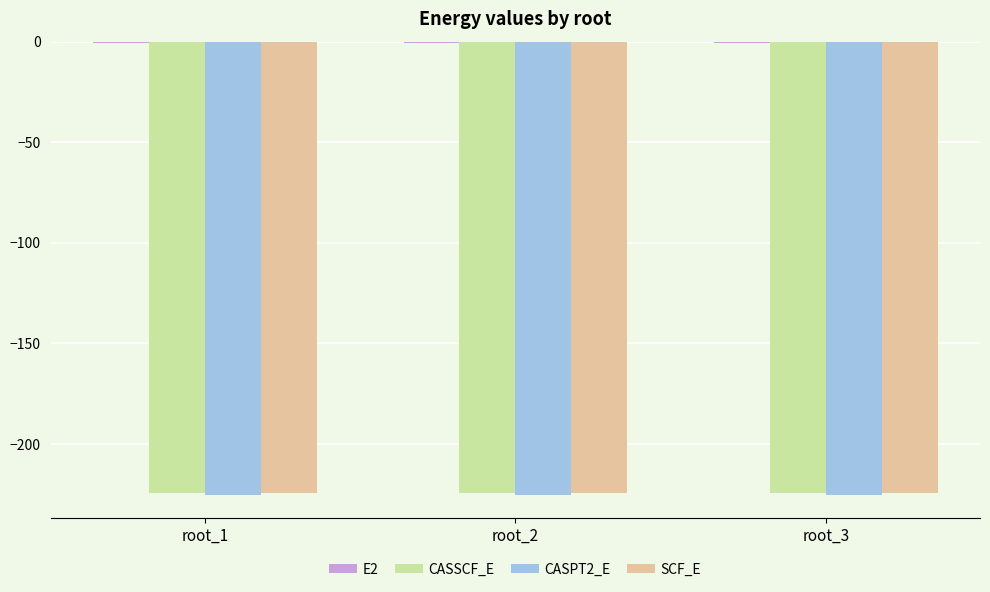

What is the minimum value for CASSCF_E?

-224.5